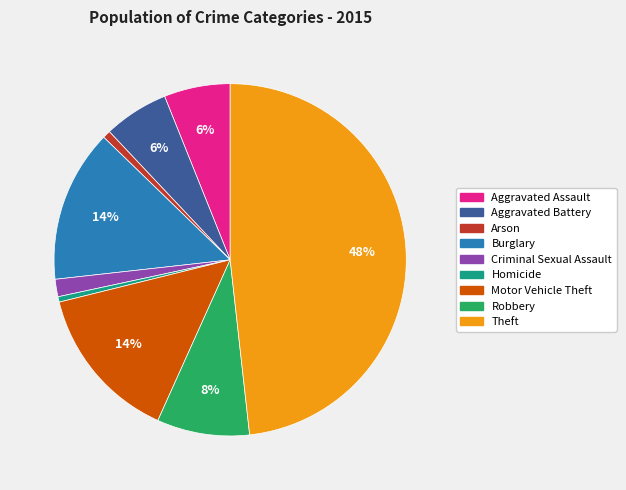

What is the largest slice in the pie chart?

Theft